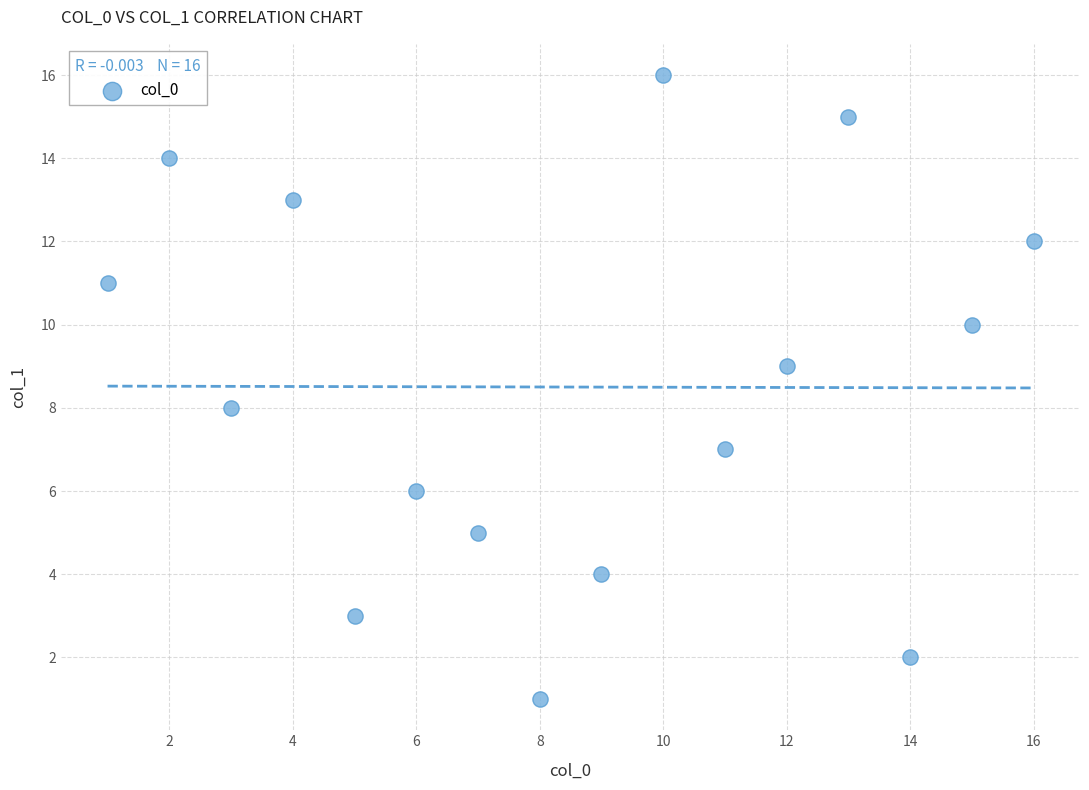

What is the range of X values (max minus min)?

15